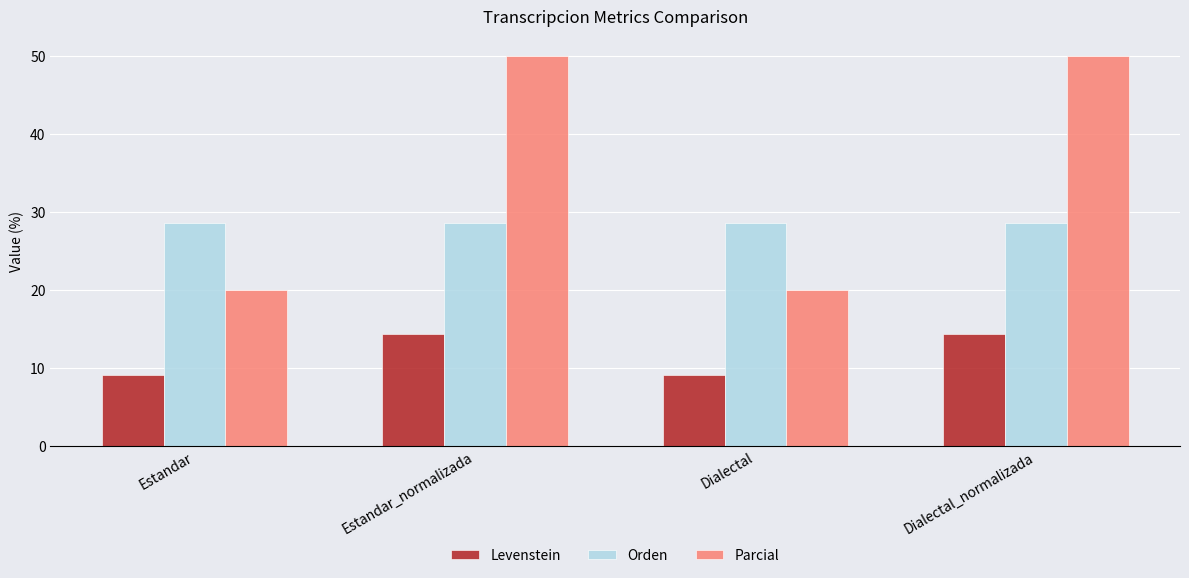

How many data points in Levenstein are above 14?

2